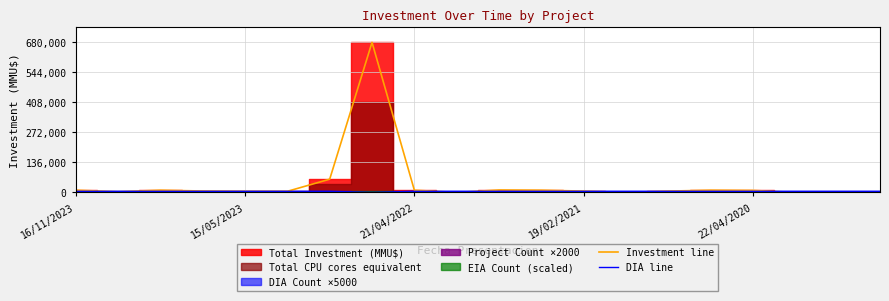

Is the value of Investment line at 11 greater than the value of DIA line at 22/04/2020?

Yes